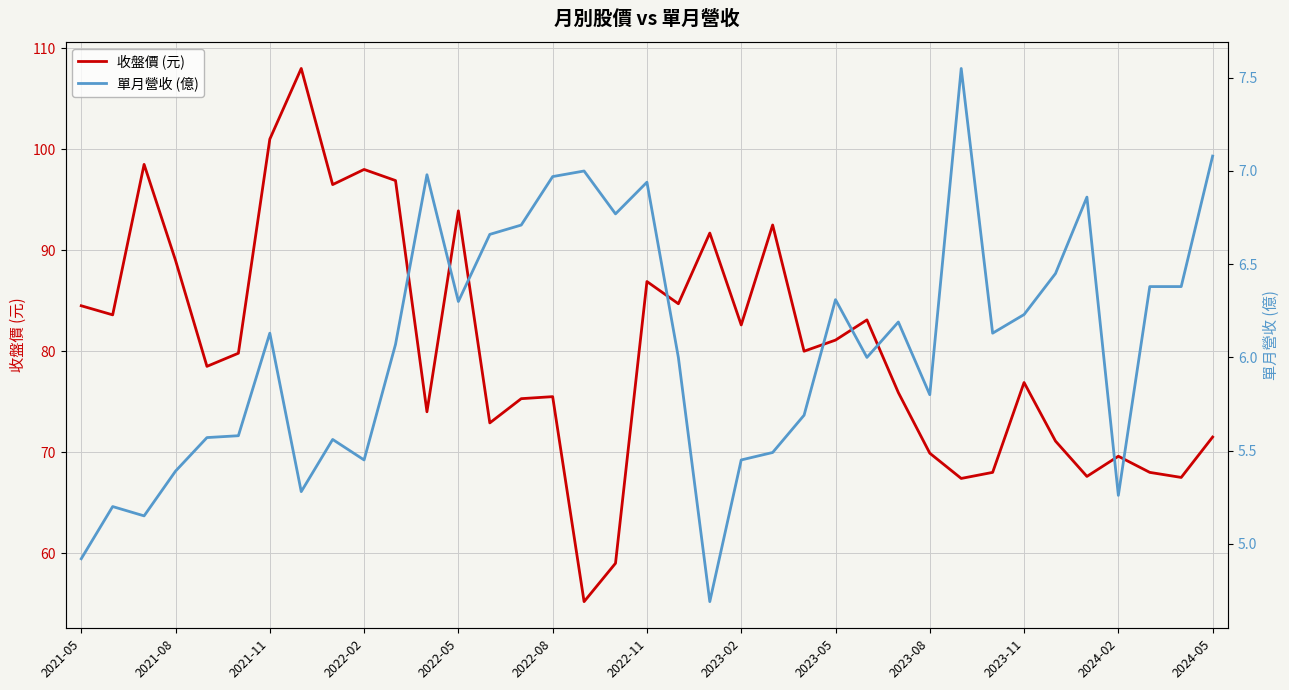

Rank the series by their average value, from highest to lowest.

收盤價 (元), 單月營收 (億)